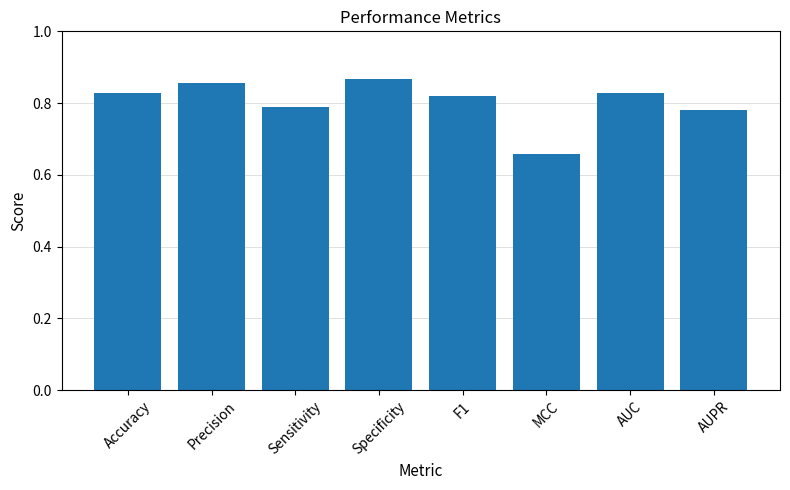

What is the label of the 2nd bar from the right?

AUC